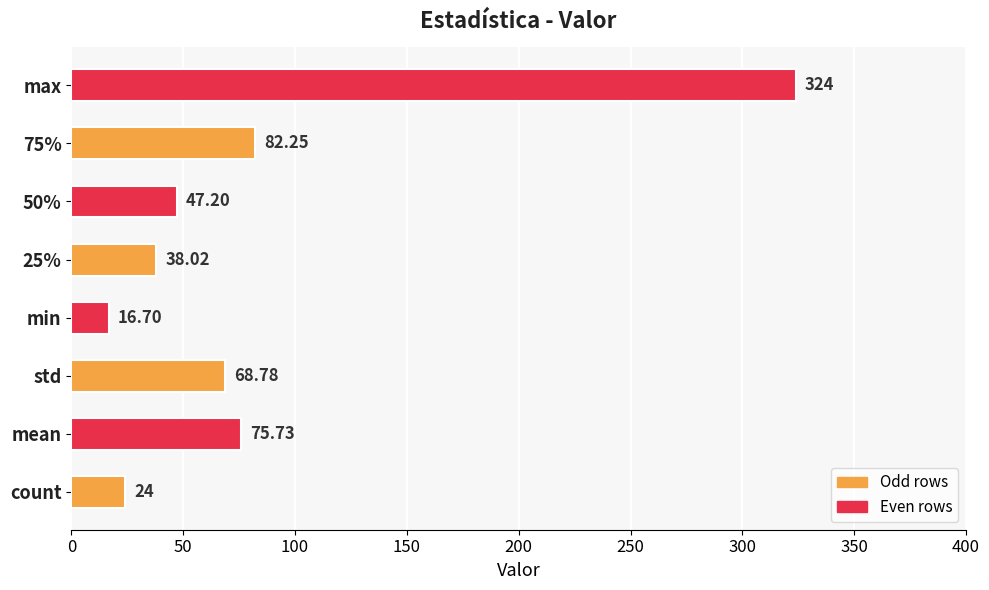

What is the minimum value shown in the chart?

16.7